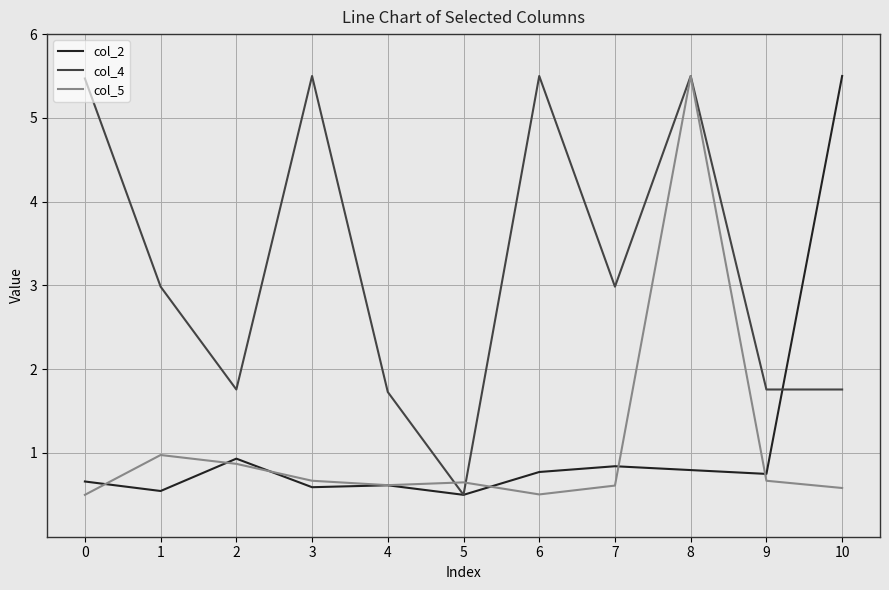

What is the difference between the maximum and minimum values in the col_5 series?

5.0